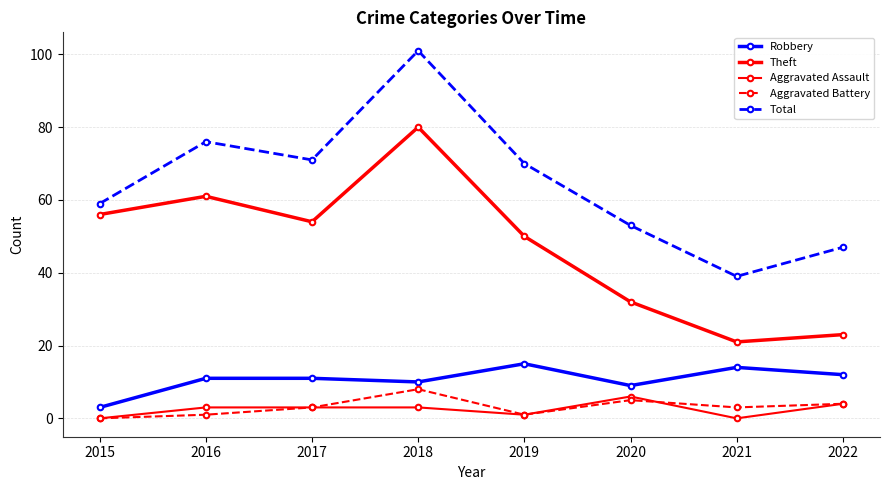

At which category is the sum across all series the highest?

2018